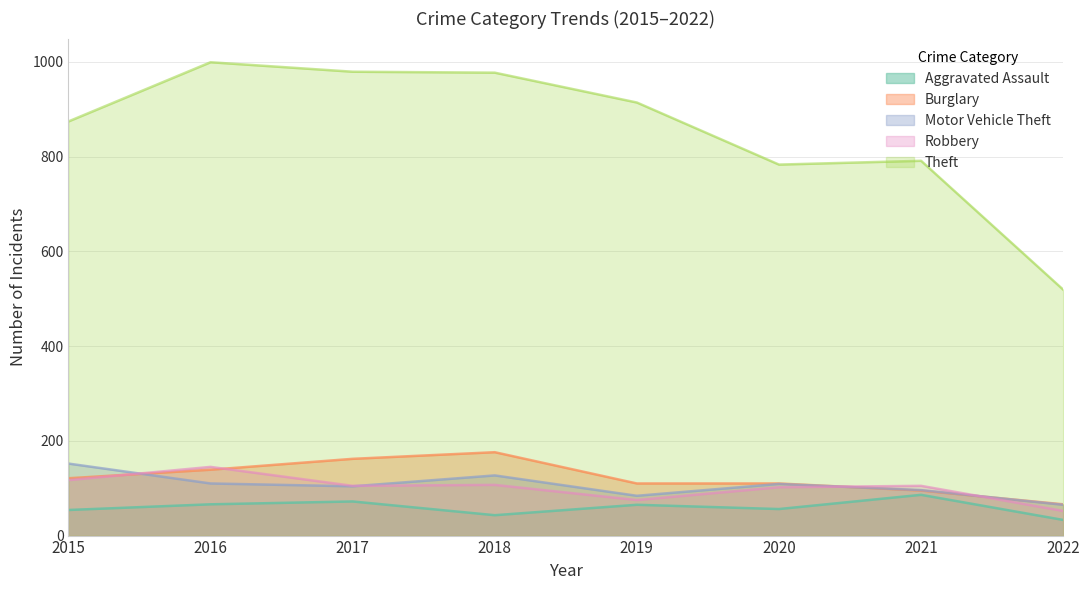

True or false: Aggravated Assault and Burglary intersect in this chart.

False